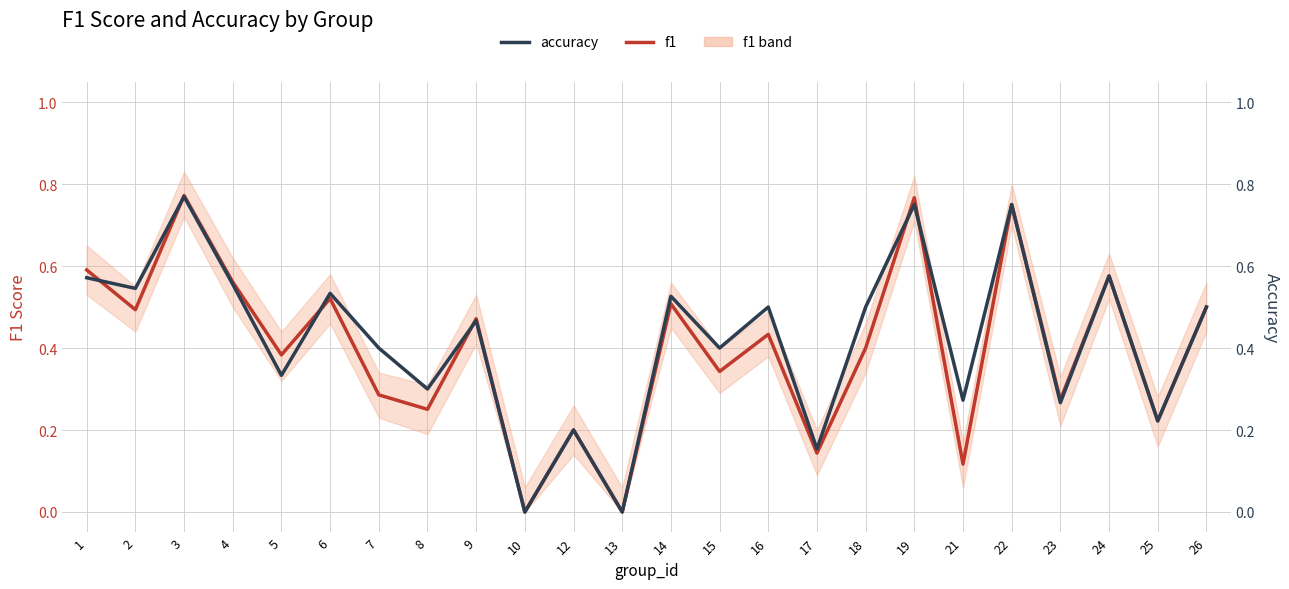

What value does the accuracy series have at 12?

0.2